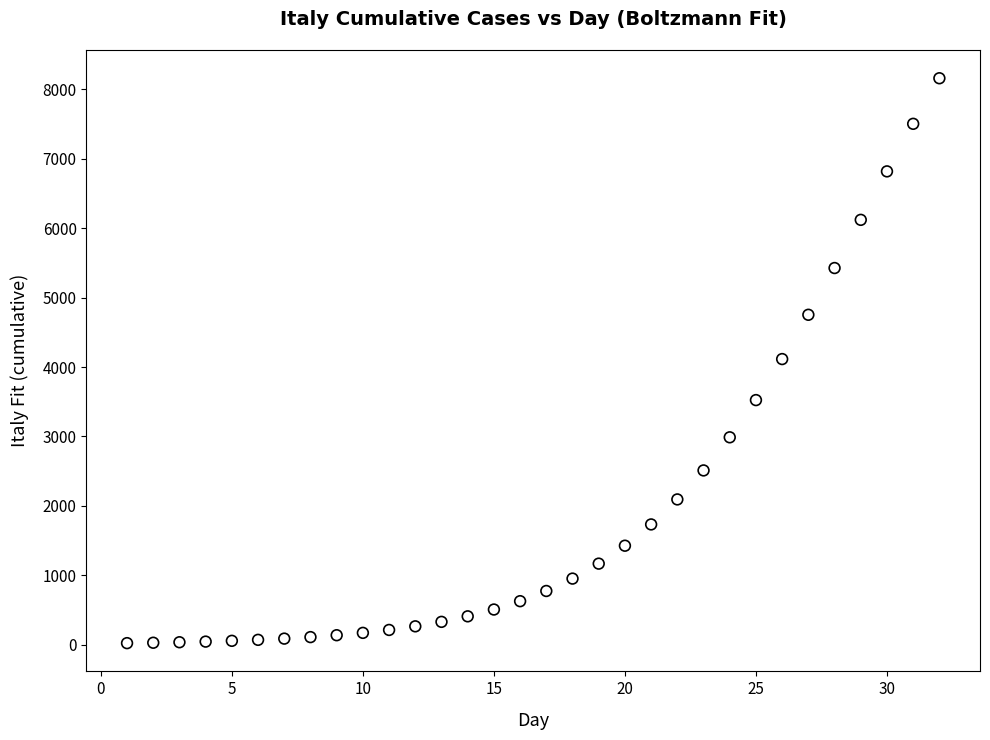

What is the range of X values (max minus min)?

31.0